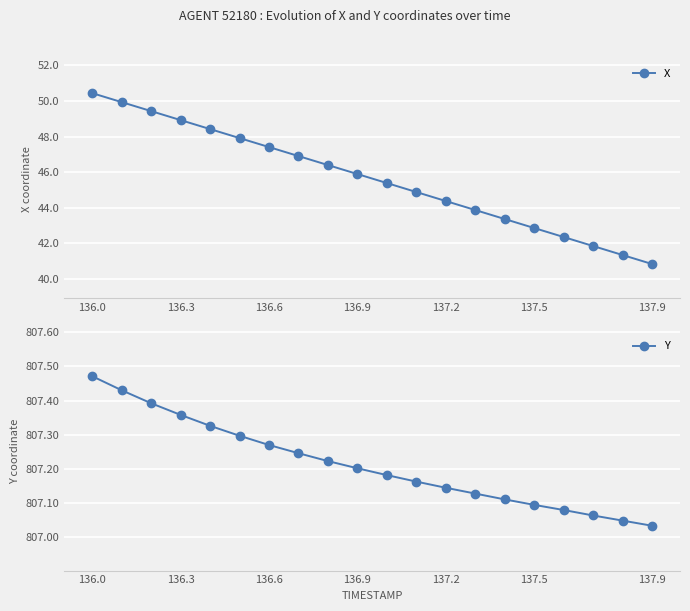

True or false: X has a value of 57.2 at 137.9.

False